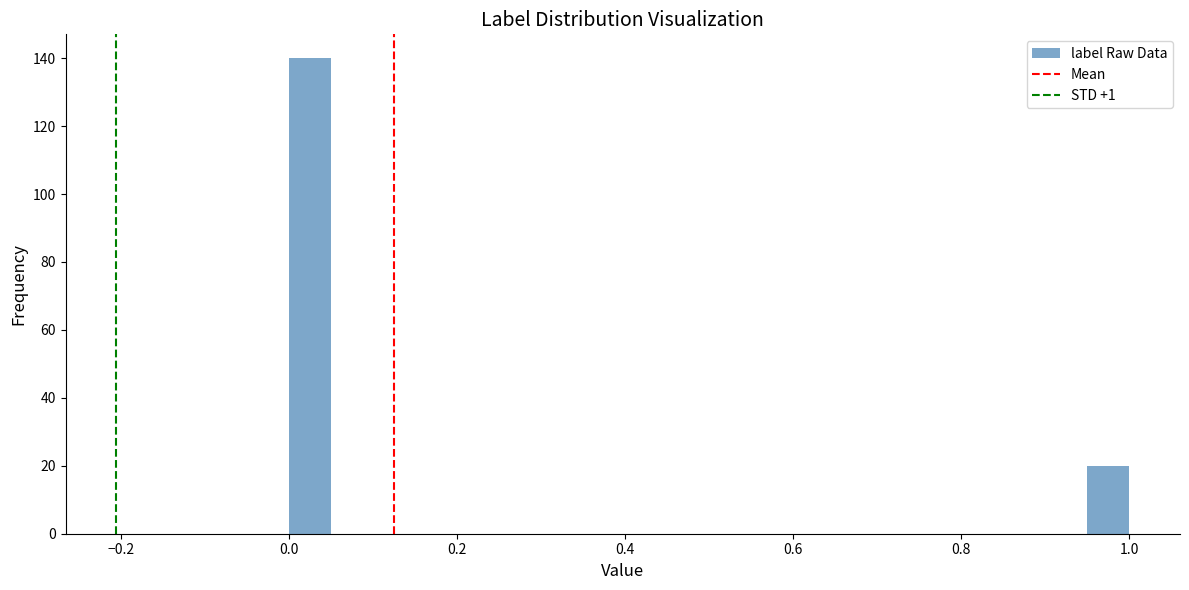

Read against the x-axis, roughly where is the centre of the tallest bar?

0.02